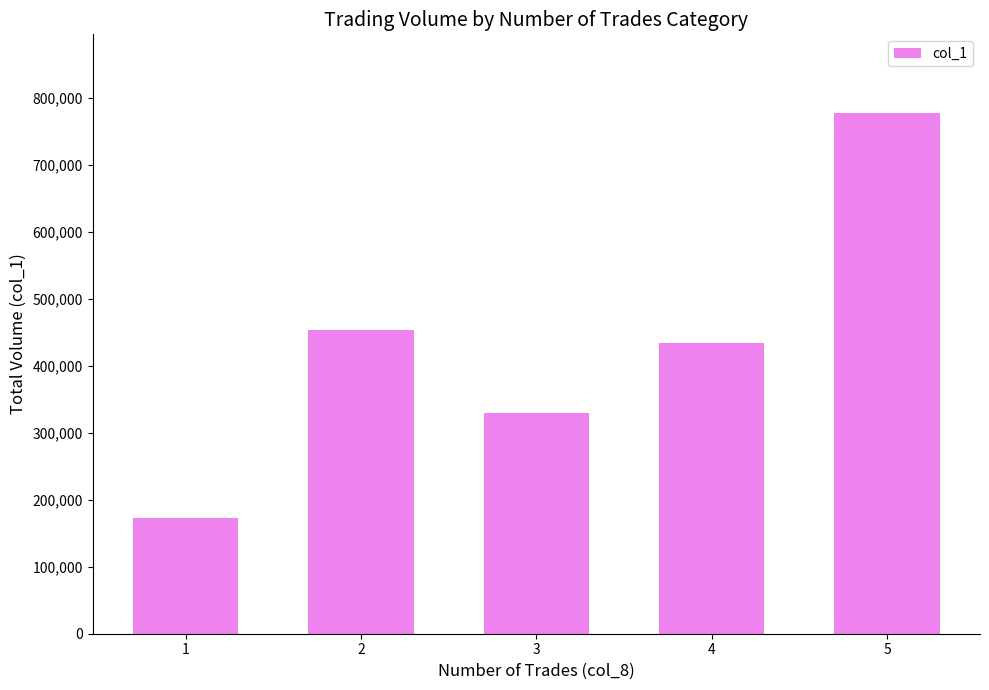

What is the average value?

433600